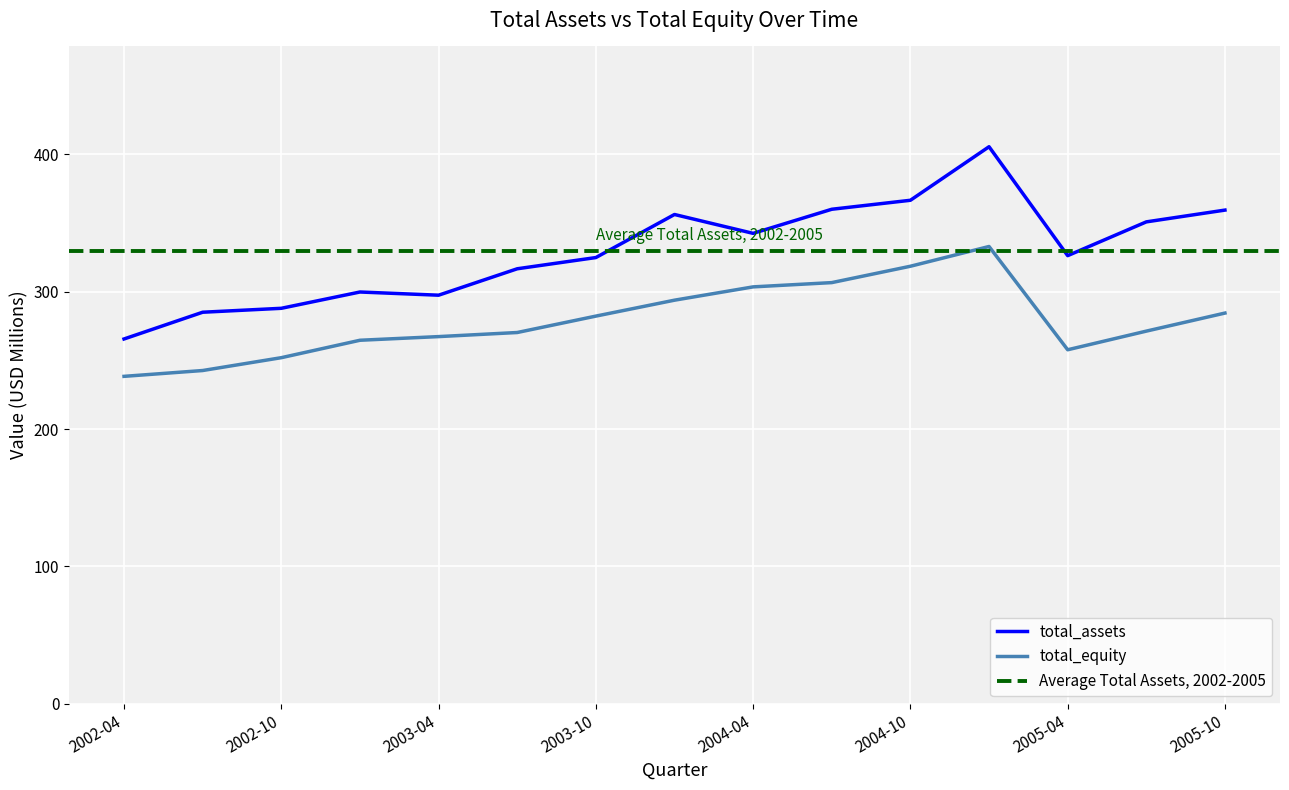

How many distinct data groups are displayed?

2